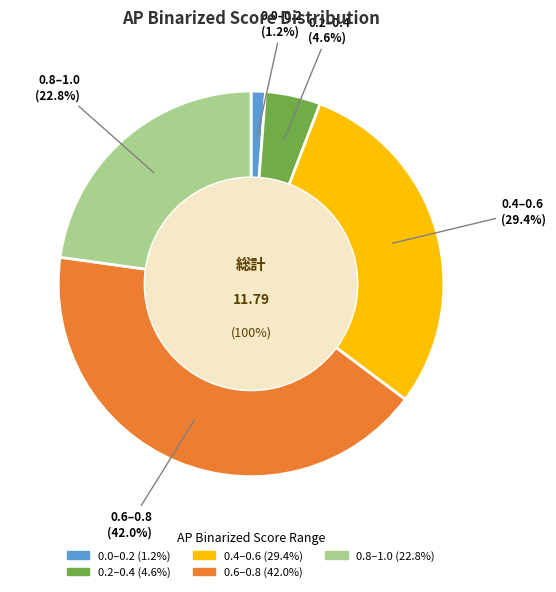

Does any single category account for the majority?

No